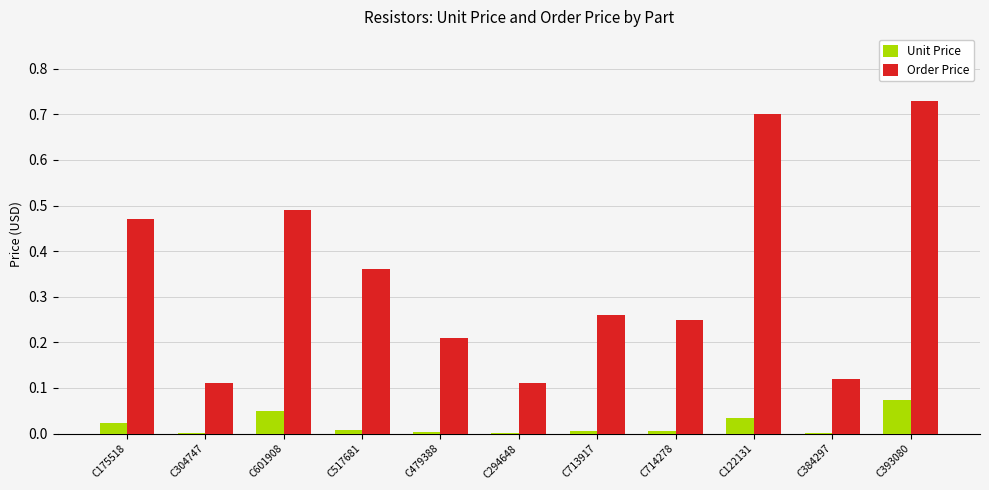

What is the sum of the Order Price values at C175518 and C304747?

0.6